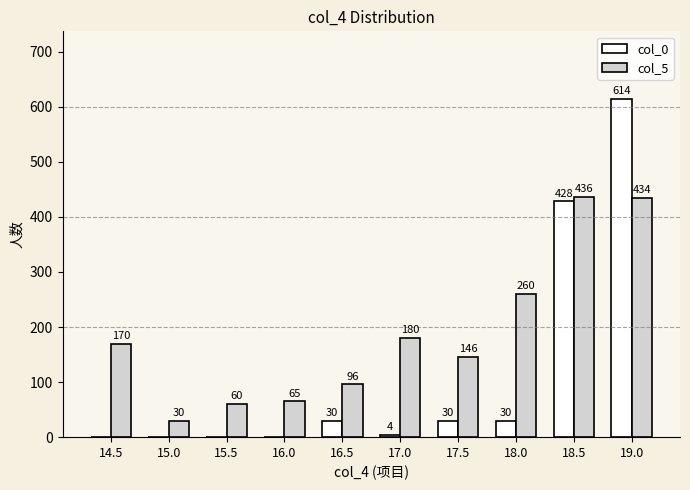

Where is col_0 nearest to the value 307?

18.5